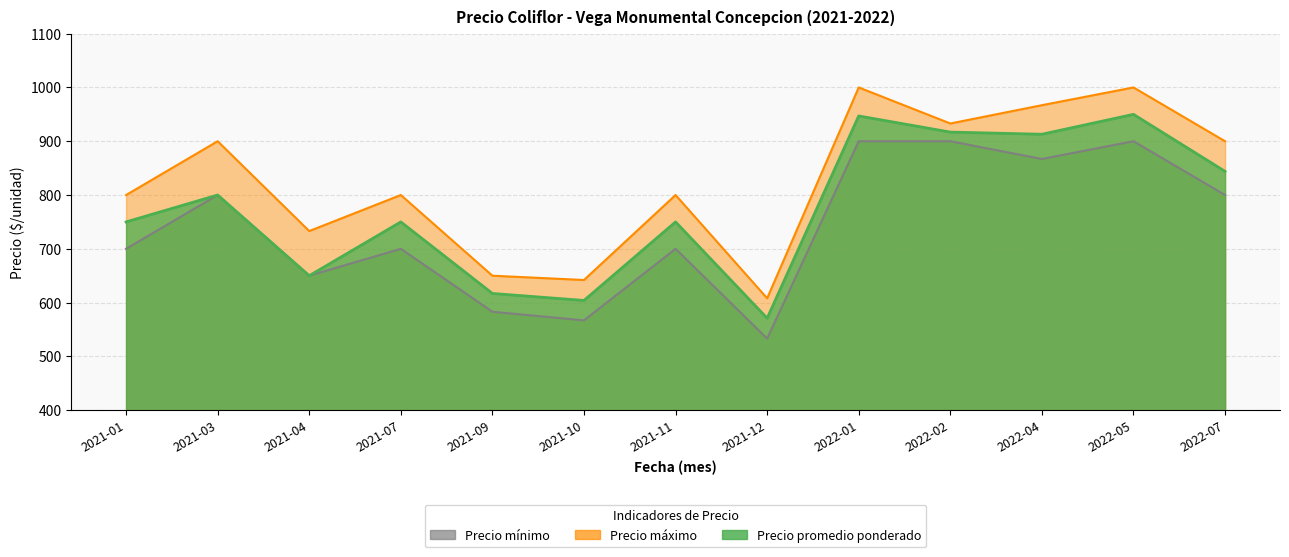

How many lines are shown in the chart?

3